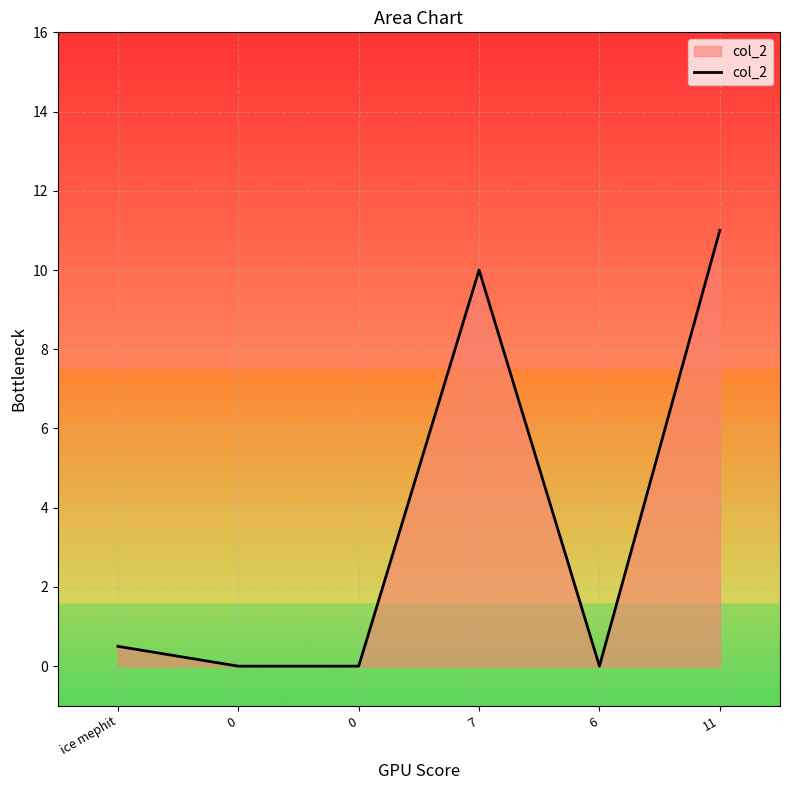

True or false: there are more than 1 points higher than both neighbors.

False